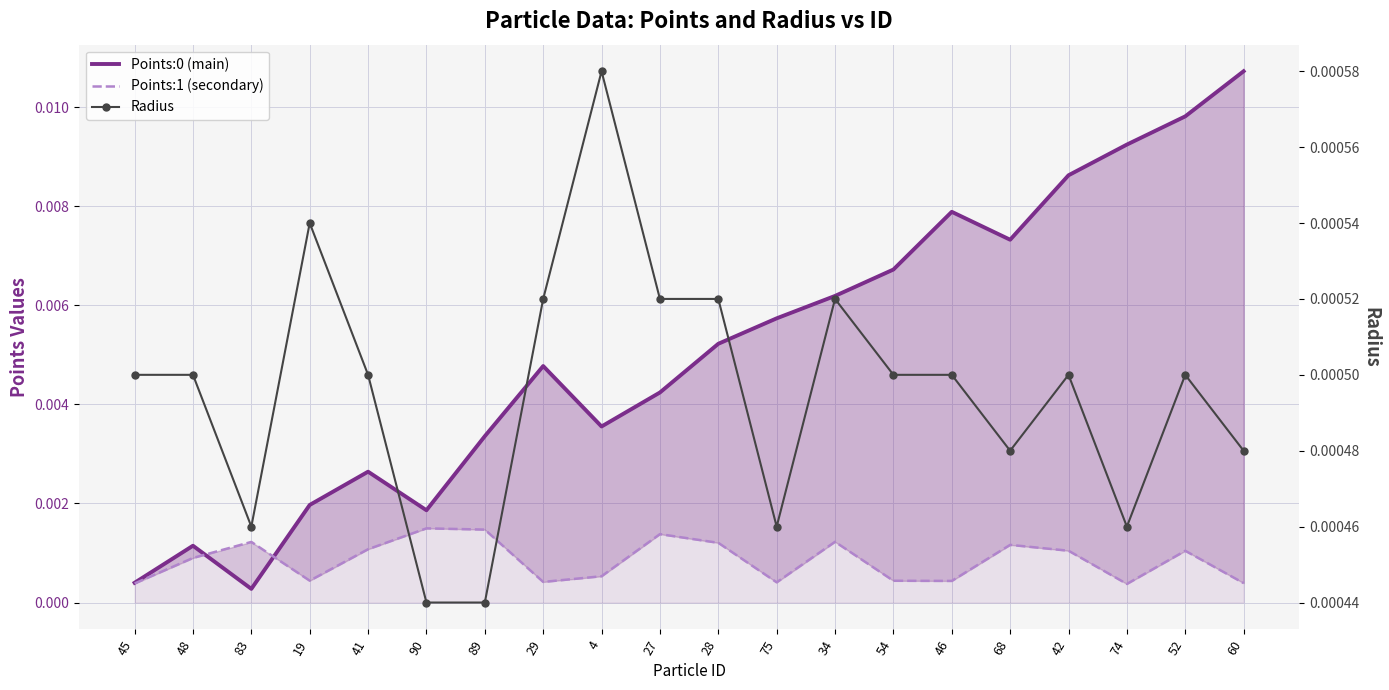

What is the label of the 1st point from the left?

45